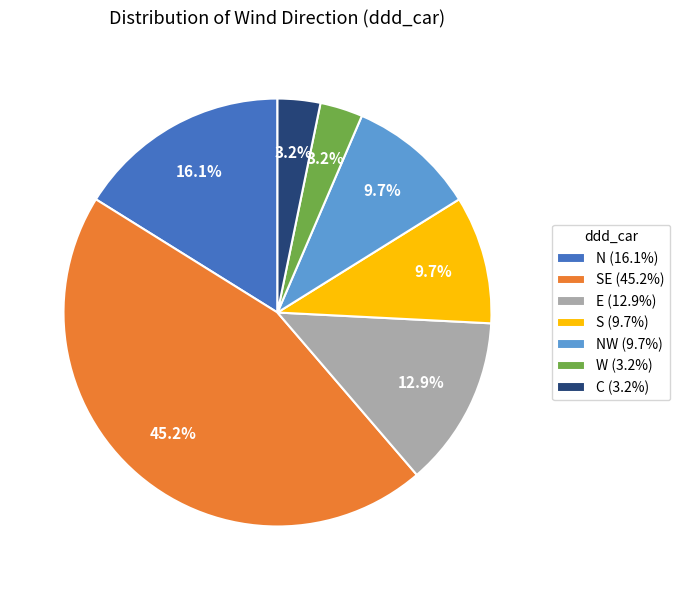

Approximately how many times larger is the value at E (12.9%) compared to NW (9.7%)?

1.3